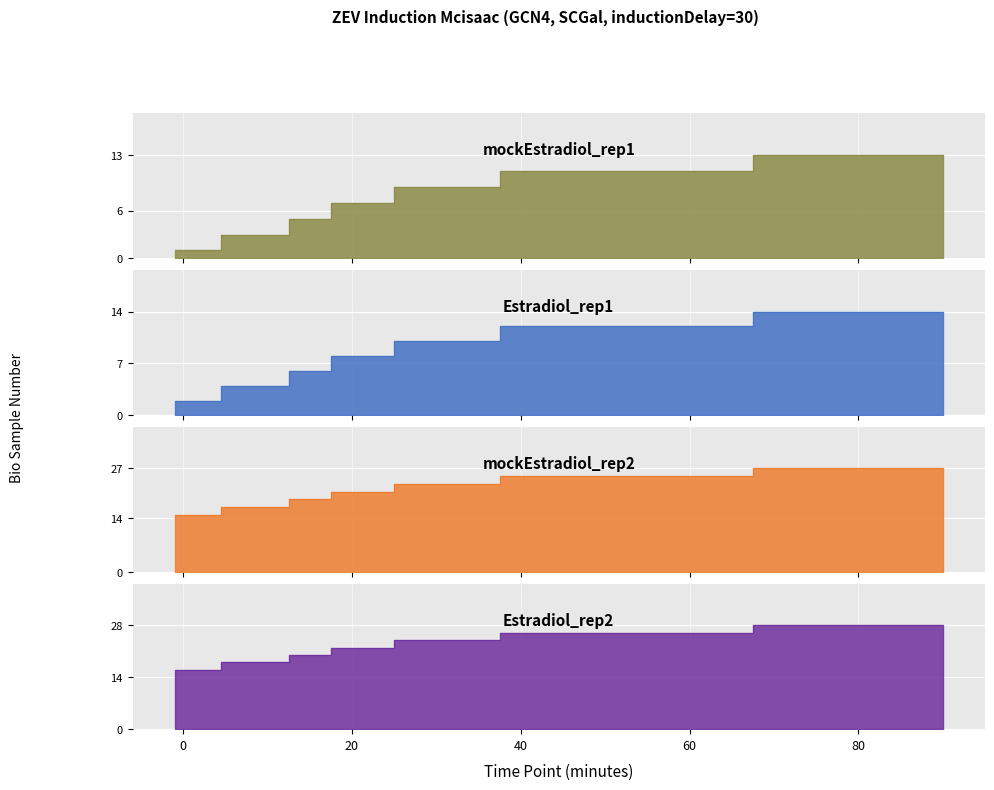

Reading right to left, transcribe all the data shown in this chart.

mockEstradiol_rep1: 90=13	45=11	30=9	20=7	15=5	10=3	-1=1
Estradiol_rep1: 90=14	45=12	30=10	20=8	15=6	10=4	-1=2
mockEstradiol_rep2: 90=27	45=25	30=23	20=21	15=19	10=17	-1=15
Estradiol_rep2: 90=28	45=26	30=24	20=22	15=20	10=18	-1=16